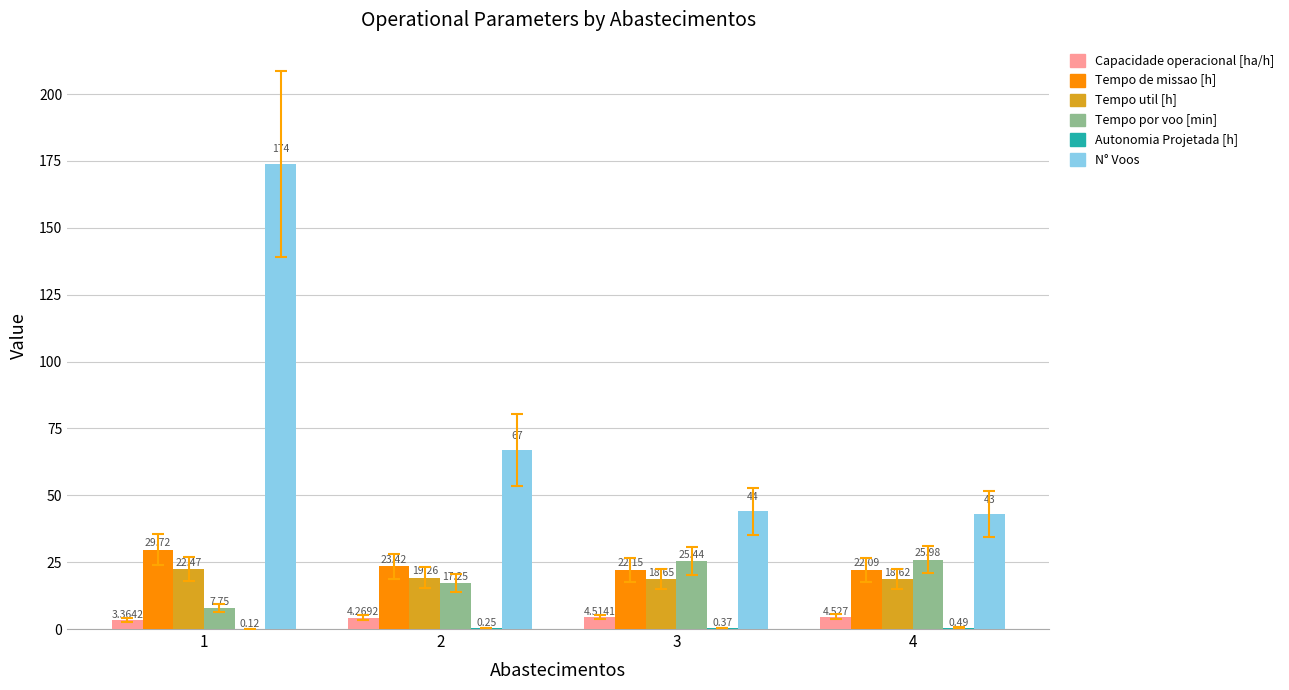

Which series changed the most between 1 and 3?

N° Voos